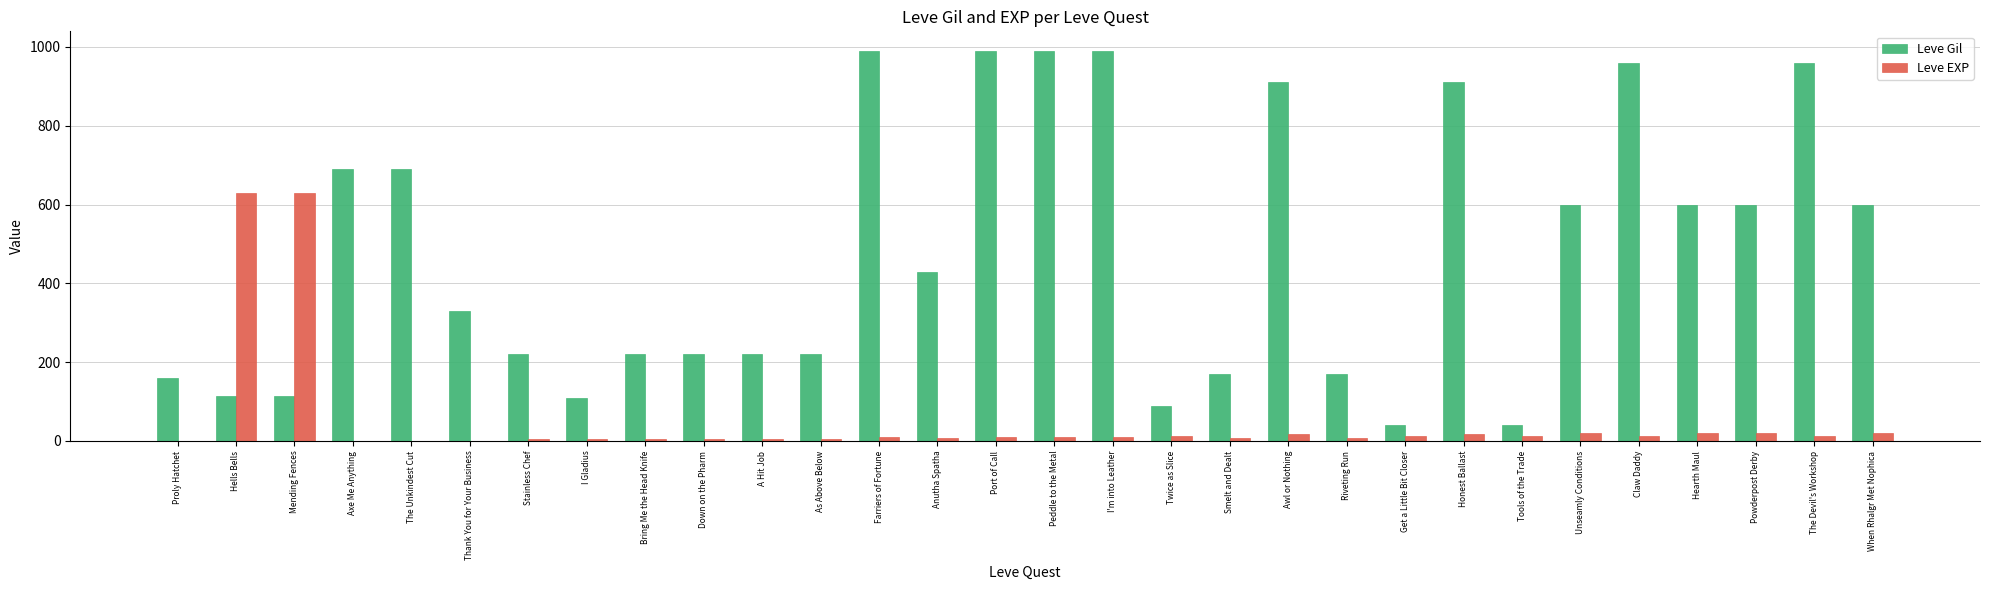

How many groups of bars are there?

30